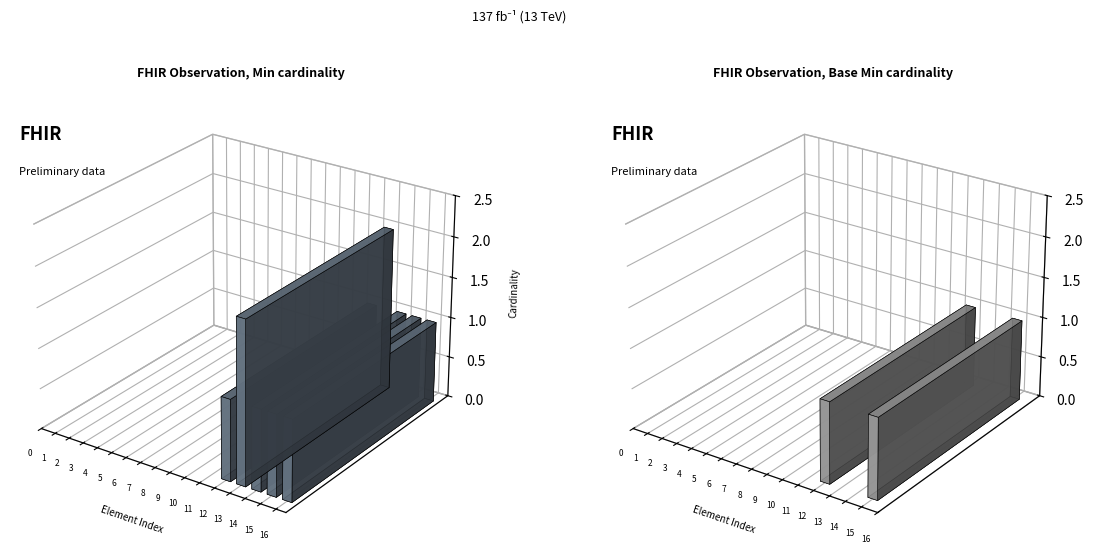

Which series changed the most between Observation.status and Observation.category:vitalSigns?

Base Min